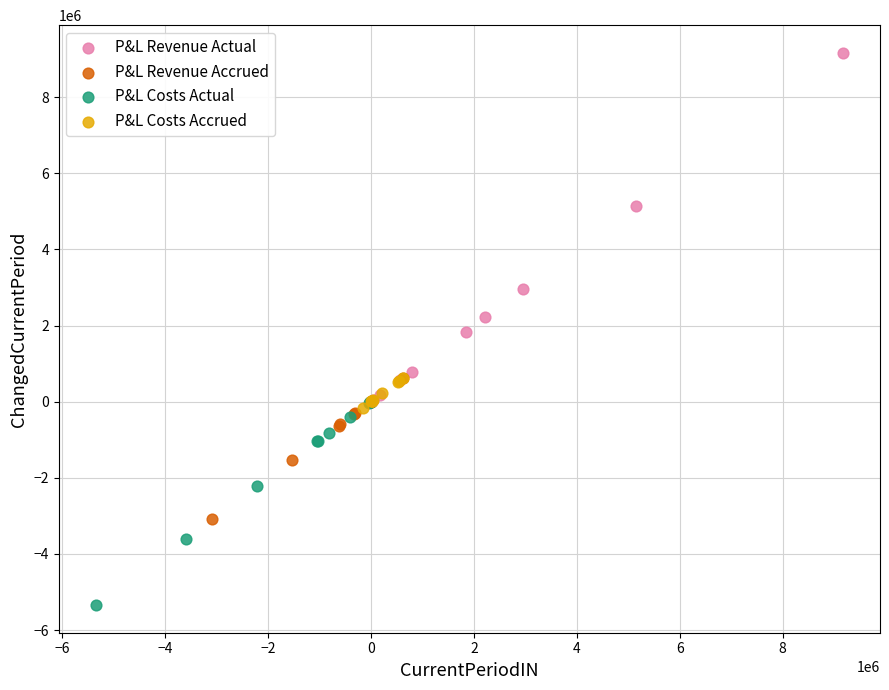

Which series has the largest Y range (max minus min)?

P&L Revenue Actual